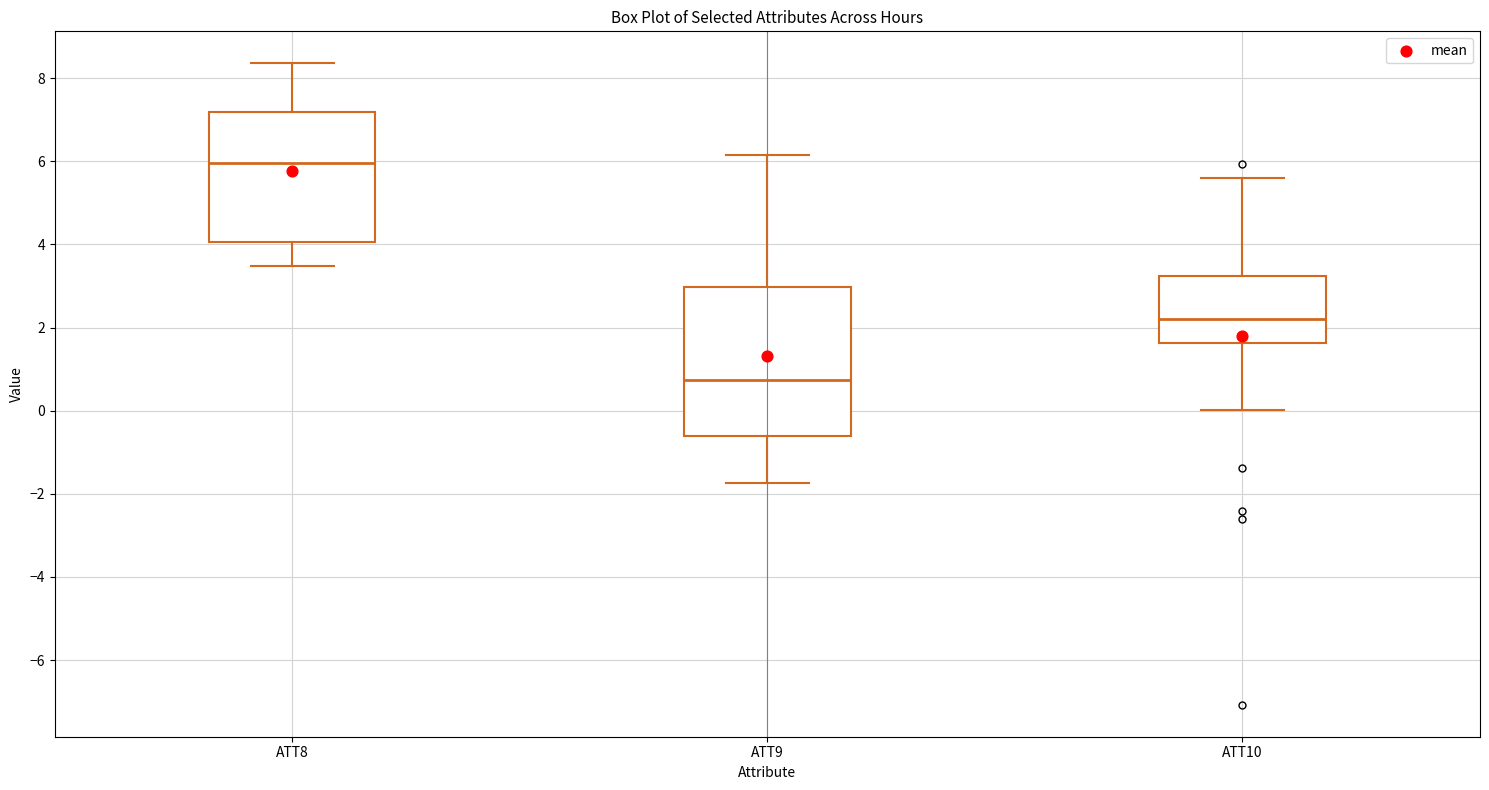

Reading left to right, transcribe this box plot: for each box, give where its median line is, the range the box spans, and where its two whiskers end, as read against the y-axis. The values are not printed on the chart, so give them approximately, as read against the axis.

ATT8: median 6.0, box 4.0 to 7.2, whiskers 3.4 to 8.4
ATT9: median 0.8, box -0.6 to 3.0, whiskers -1.8 to 6.2
ATT10: median 2.2, box 1.6 to 3.2, whiskers 0.0 to 5.6